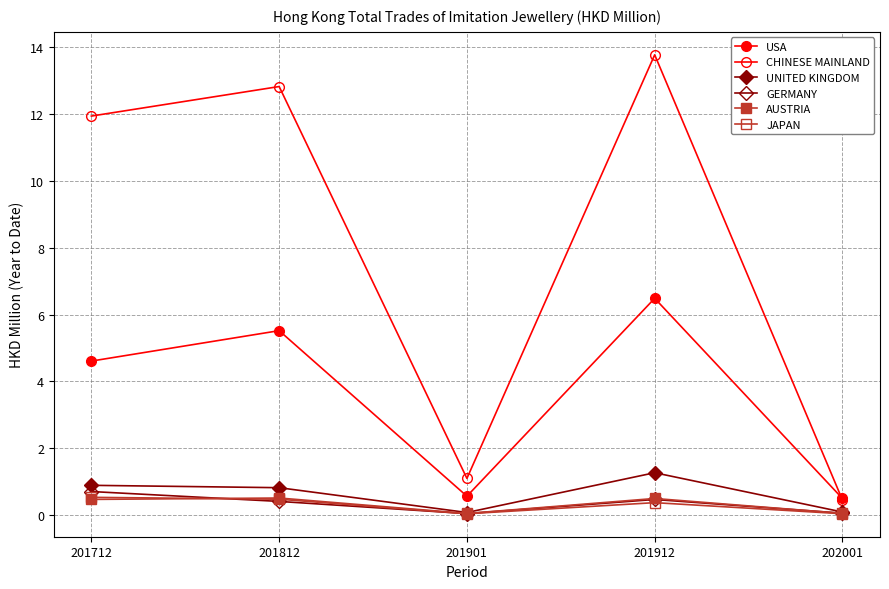

In USA, how many points are lower than both neighbors (excluding endpoints)?

1